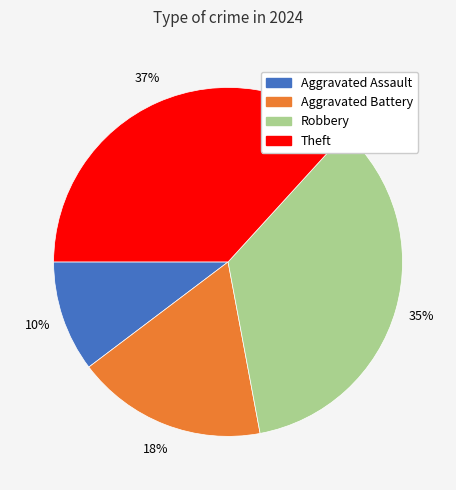

To the nearest percent, what is the difference between the Aggravated Assault and Robbery slice percentages?

25%